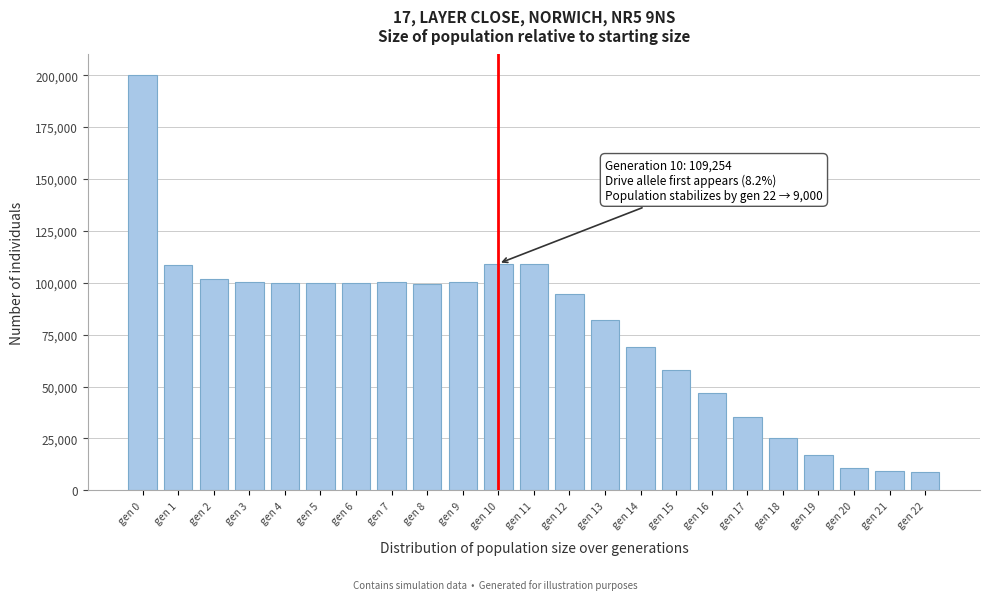

What is the difference between the values at gen 2 and gen 21?

92230